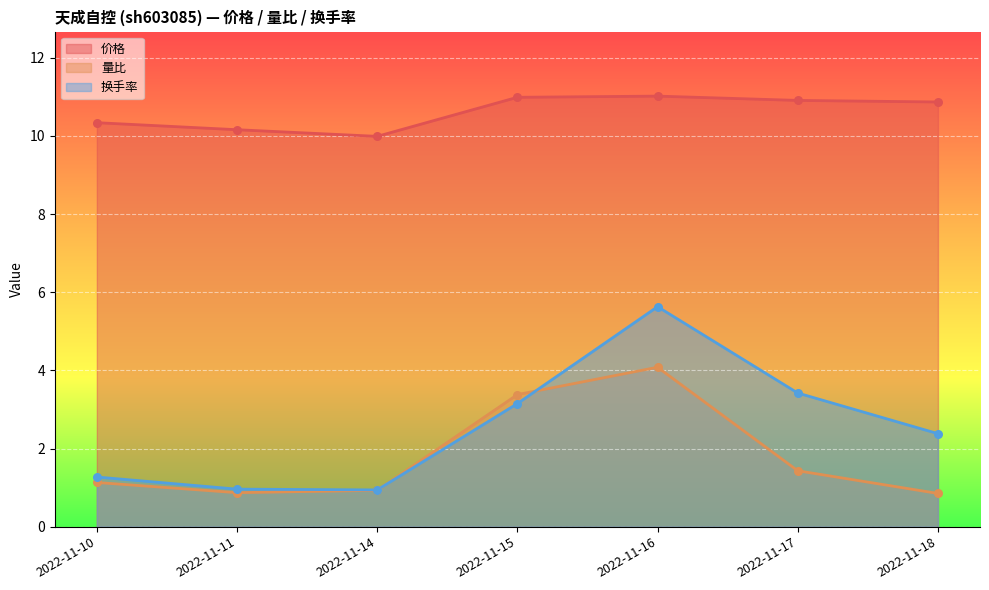

Which series reaches the maximum Y coordinate?

价格